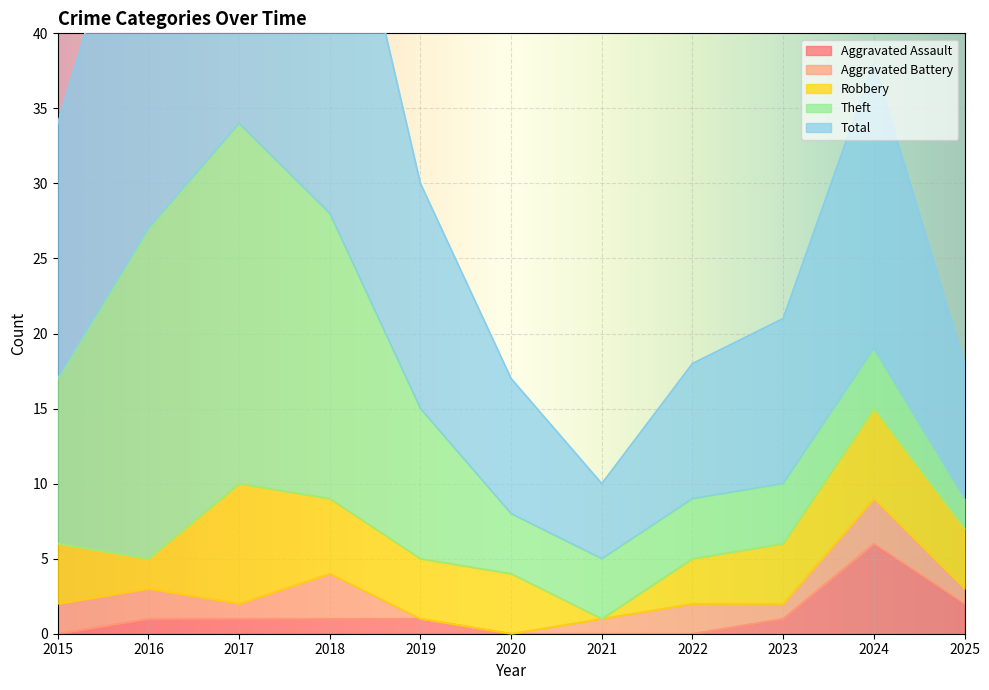

Which has a higher value, 2017 or 2019?

2017